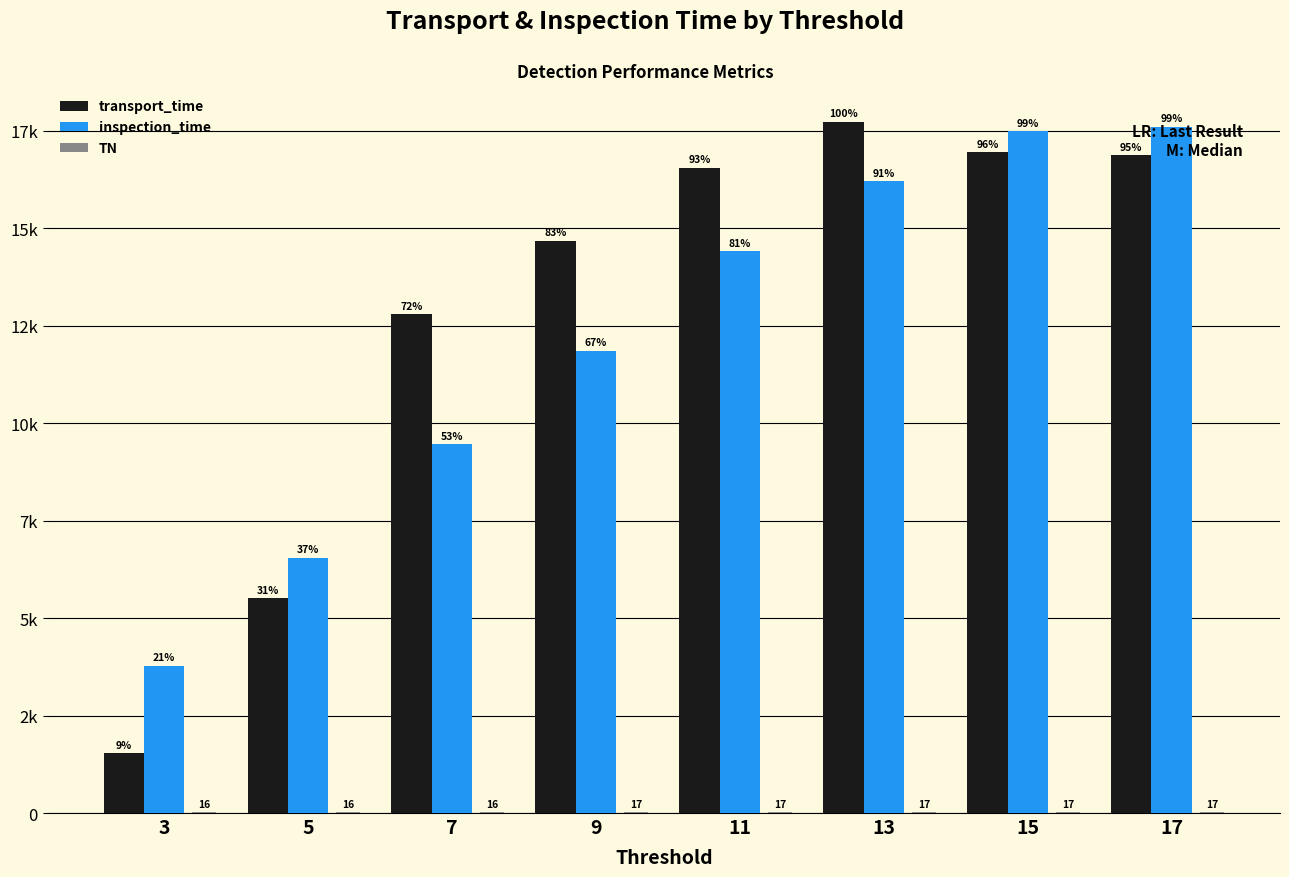

True or false: transport_time has a value of 17734 at 13.

True